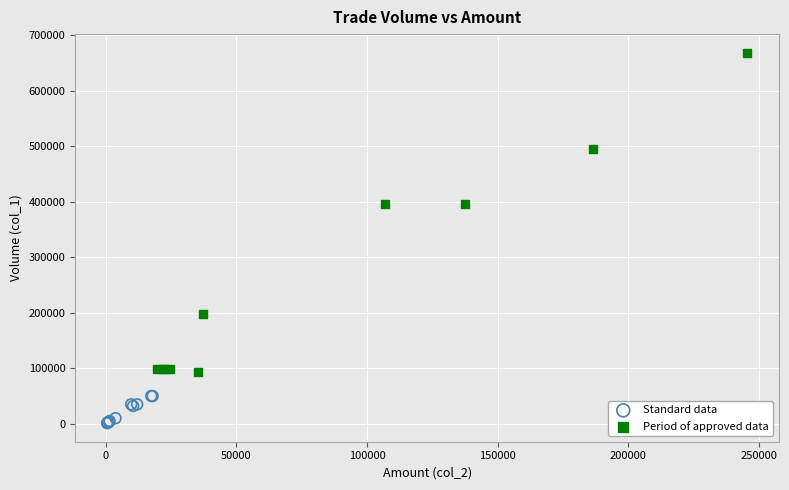

Which series reaches the minimum Y coordinate?

Standard data